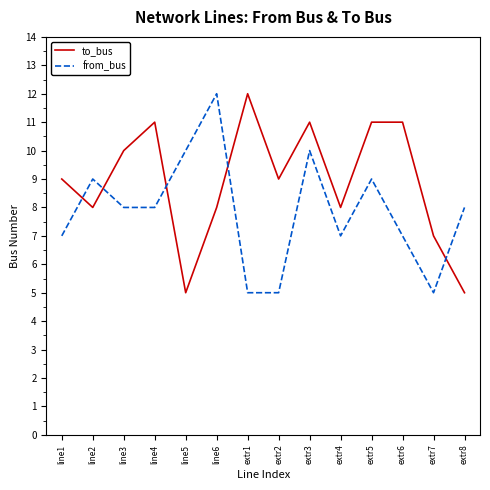

What value does the to_bus series have at extr1?

12